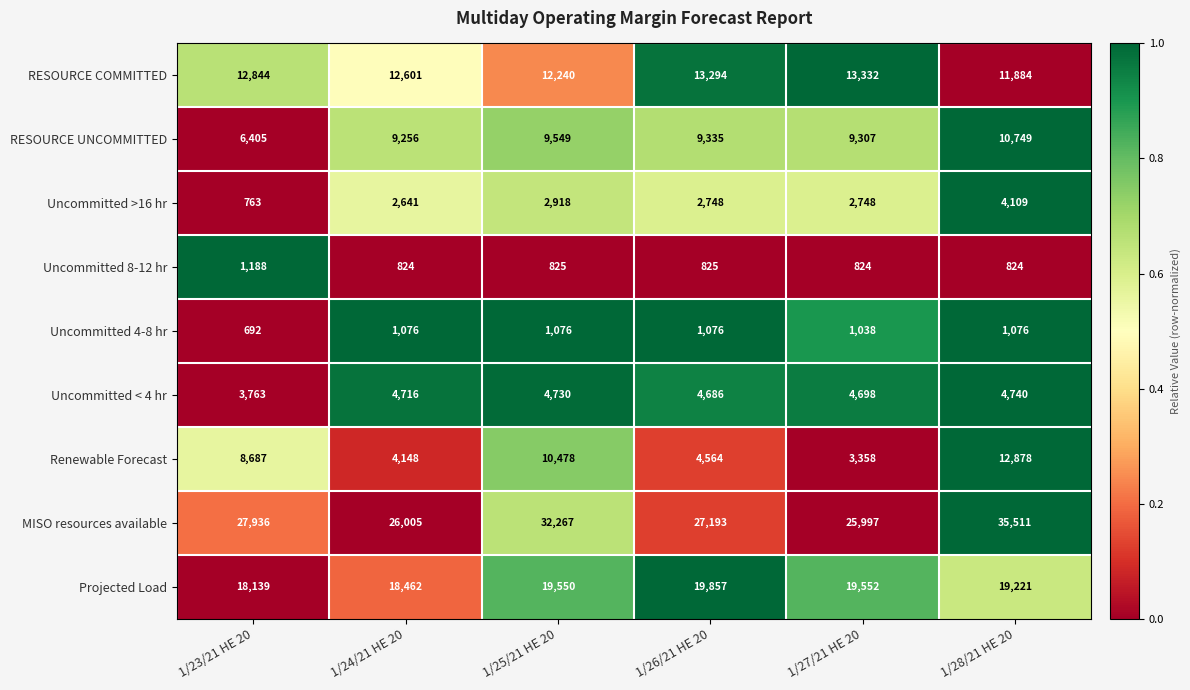

At 1/28/21 HE 20, list the series in order from largest to smallest.

MISO resources available, Projected Load, Renewable Forecast, RESOURCE COMMITTED, RESOURCE UNCOMMITTED, Uncommitted < 4 hr, Uncommitted >16 hr, Uncommitted 4-8 hr, Uncommitted 8-12 hr